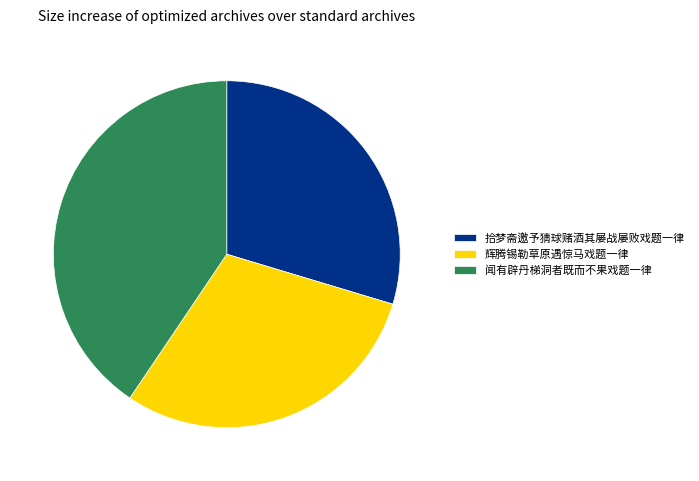

True or false: 拾梦斋邀予猜球赌酒其屡战屡败戏题一律 accounts for 15% of the total.

False